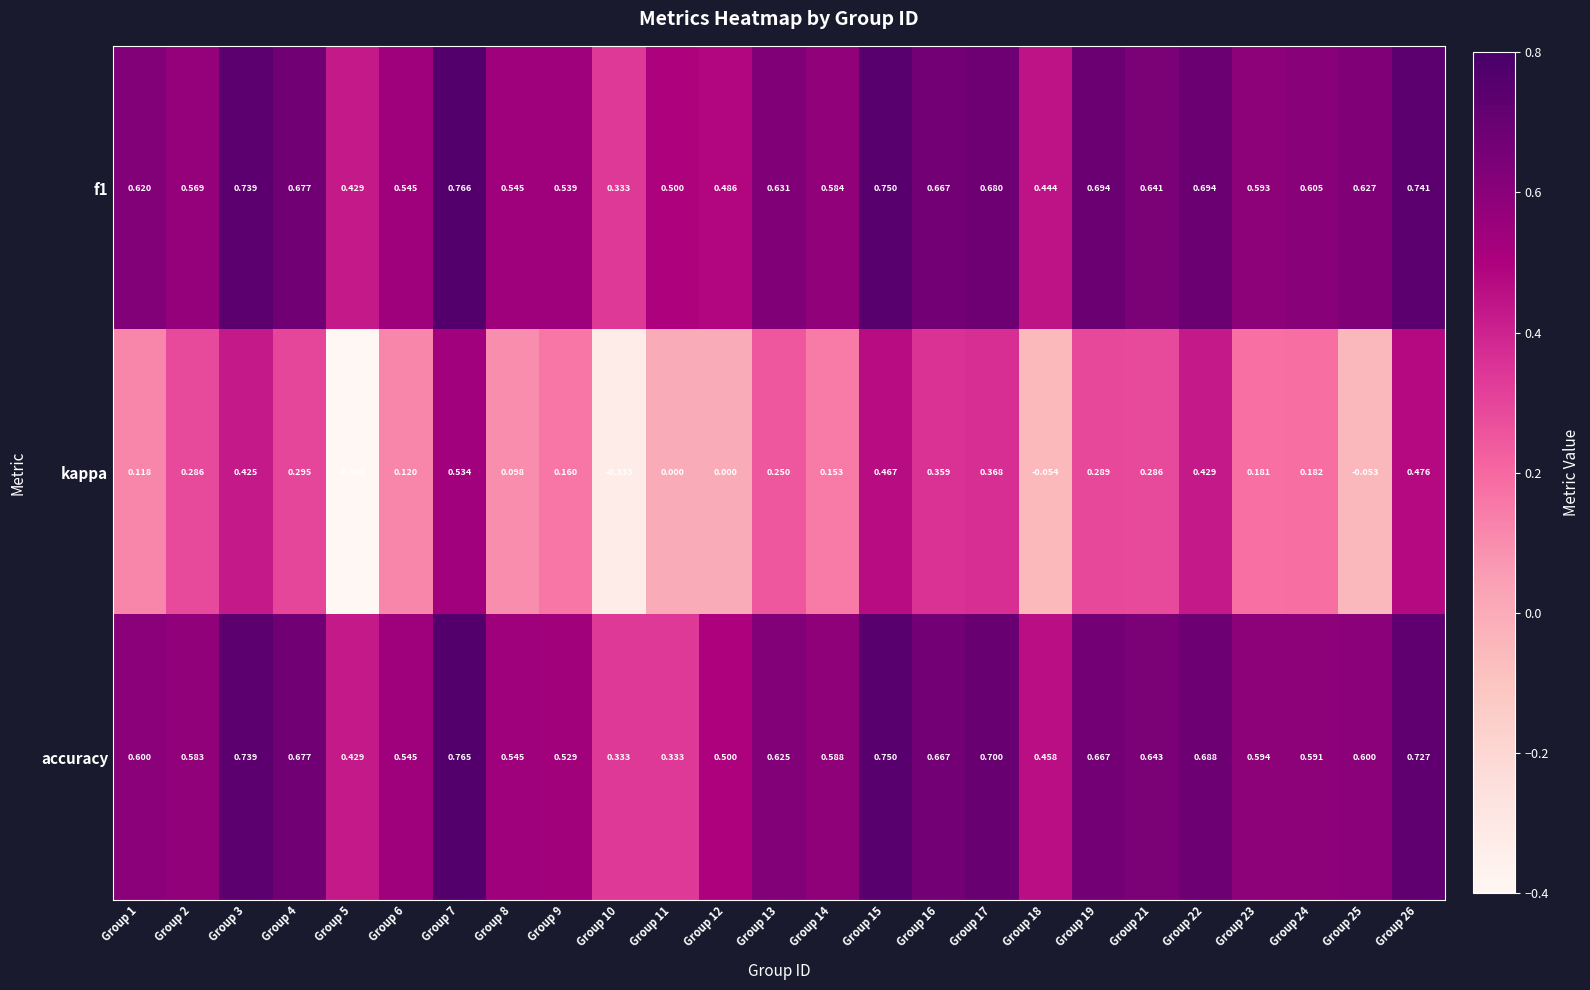

Between Group 14 and Group 19, which series saw the biggest shift?

kappa